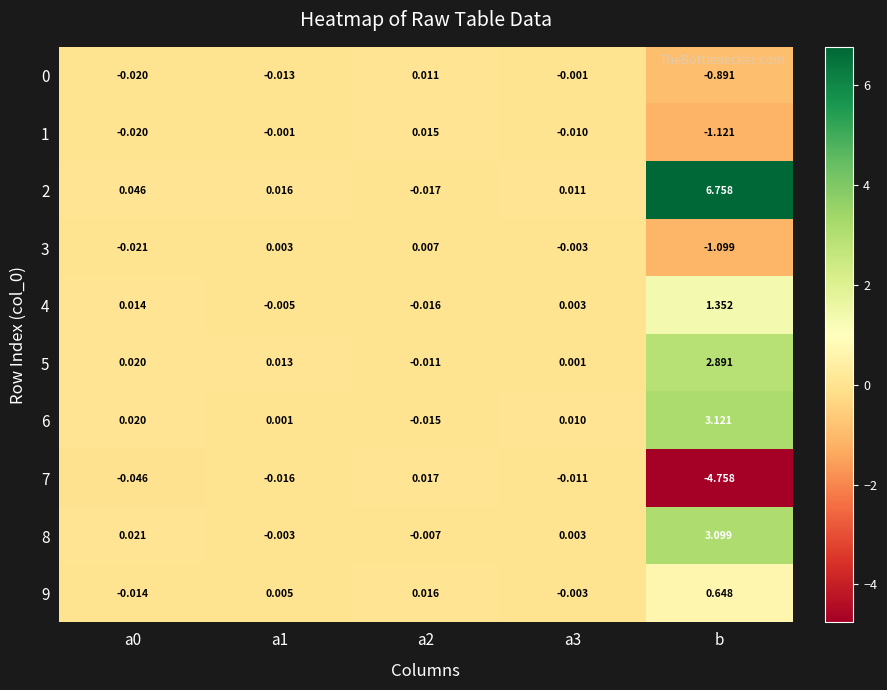

Which category has the highest value across all series?

b